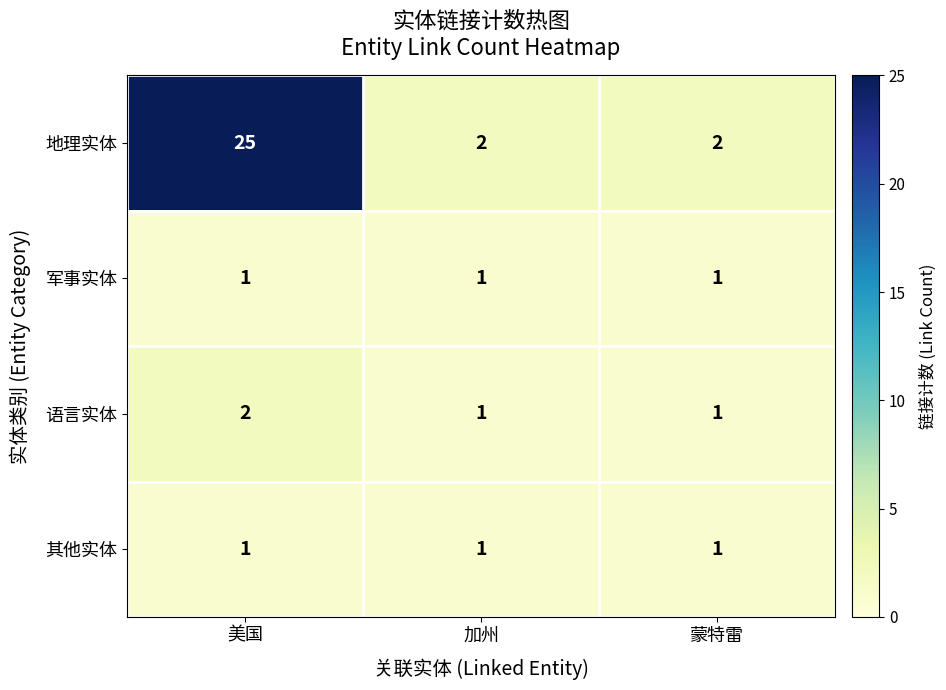

Reading left to right, transcribe all the data shown in this chart.

地理实体: 美国=25	加州=2	蒙特雷=2
军事实体: 美国=1	加州=1	蒙特雷=1
语言实体: 美国=2	加州=1	蒙特雷=1
其他实体: 美国=1	加州=1	蒙特雷=1